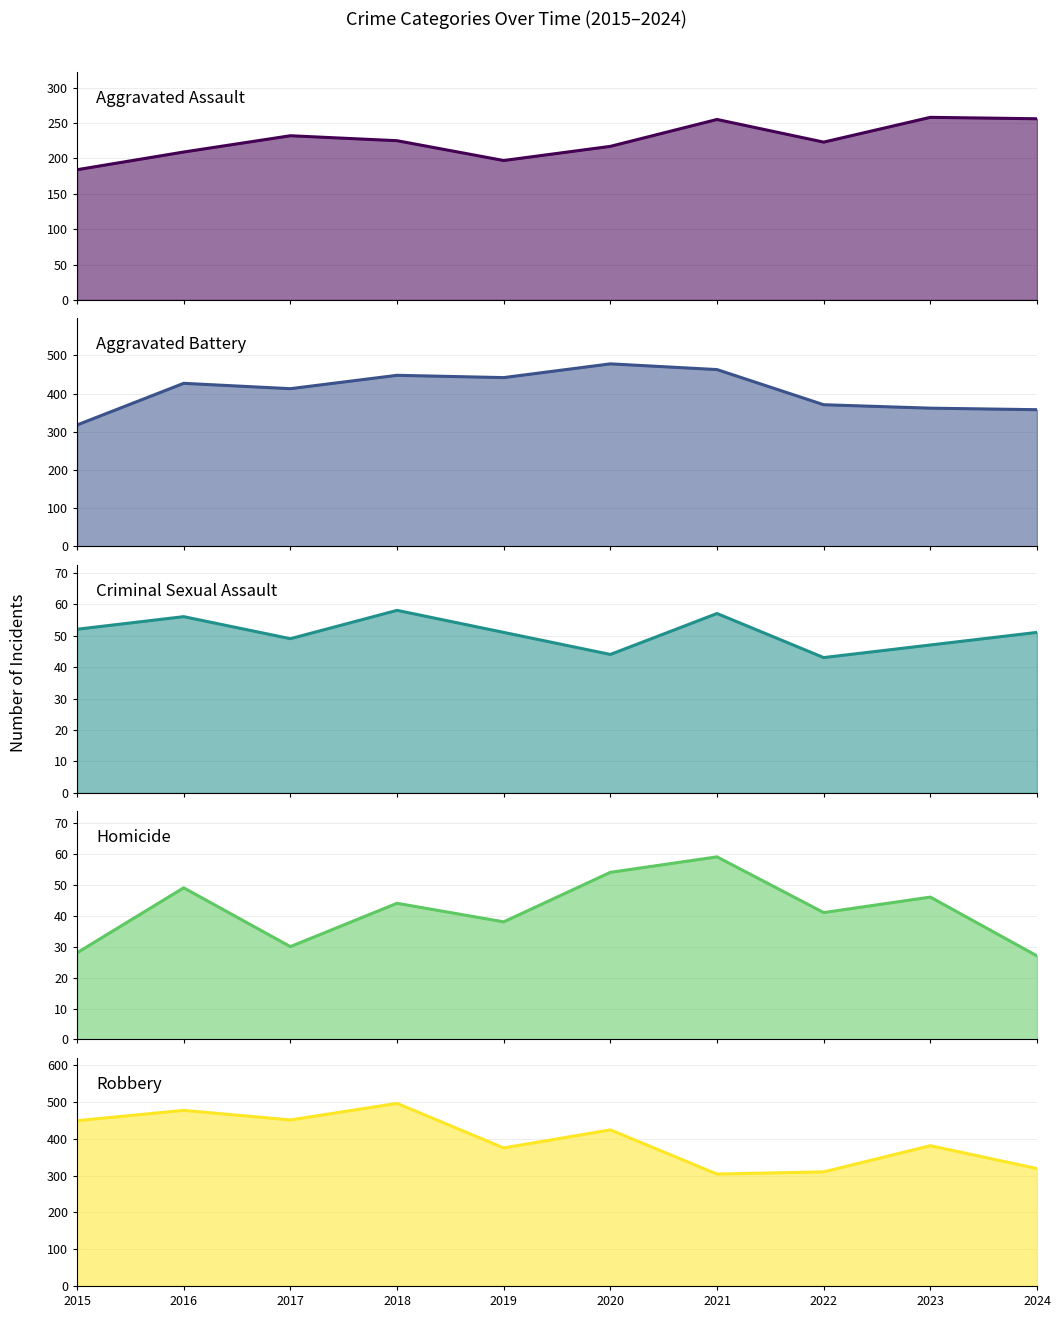

The Criminal Sexual Assault series shows 14 at 2016. True or false?

False